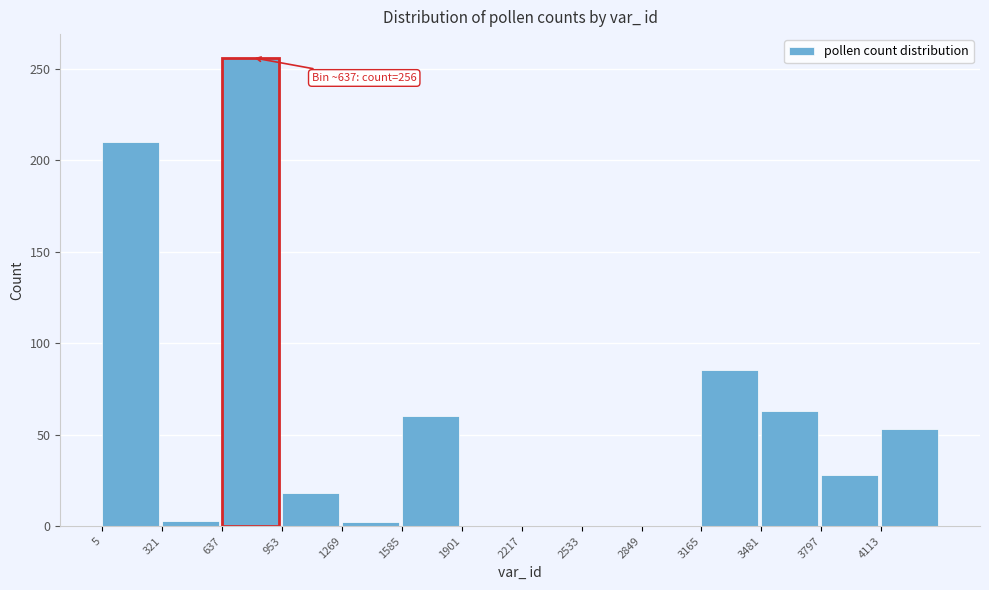

What is the change in value from 2533 to 3165?

+85